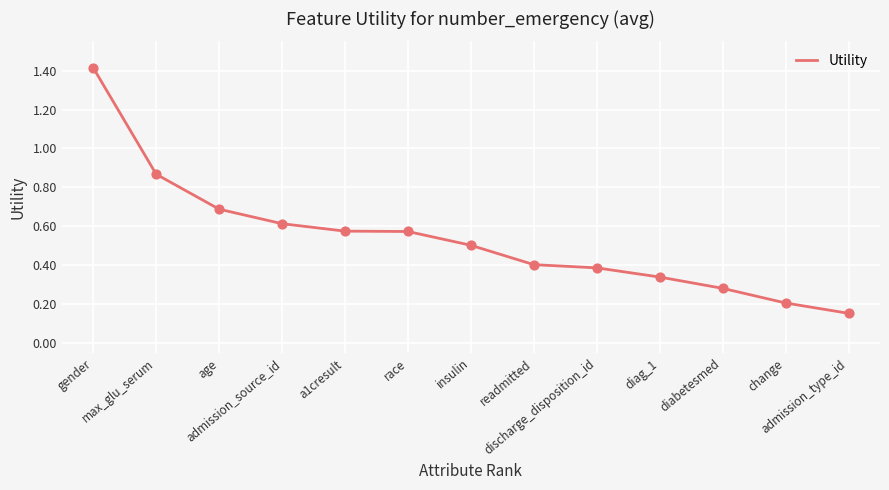

What is the change in value from age to change?

-0.5